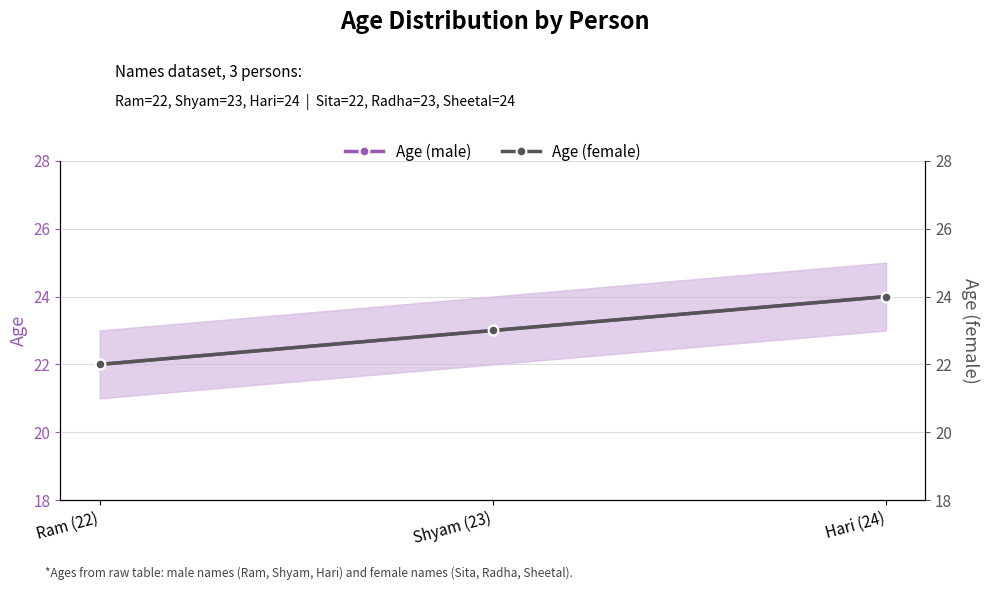

What is the label of the 3rd point from the left?

Hari (24)